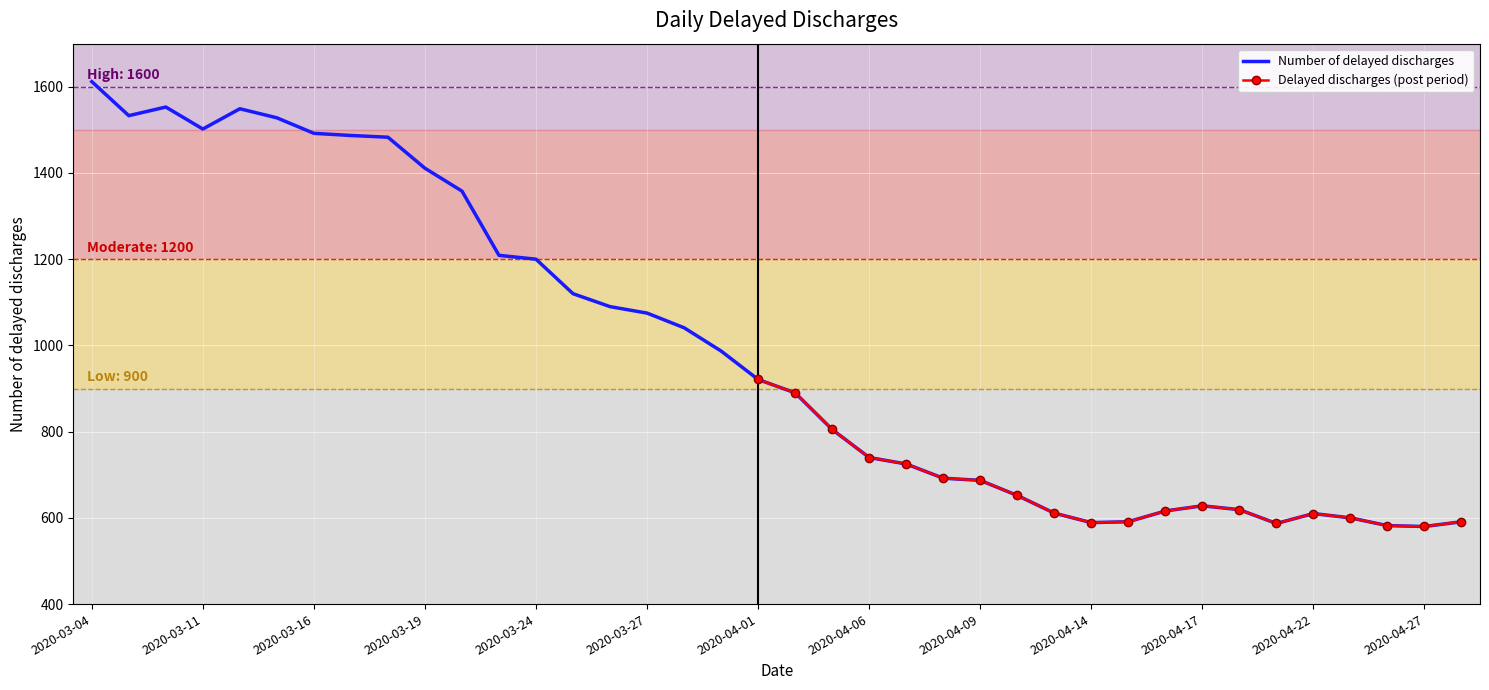

The value at 2020-04-07 is 725. True or false?

True